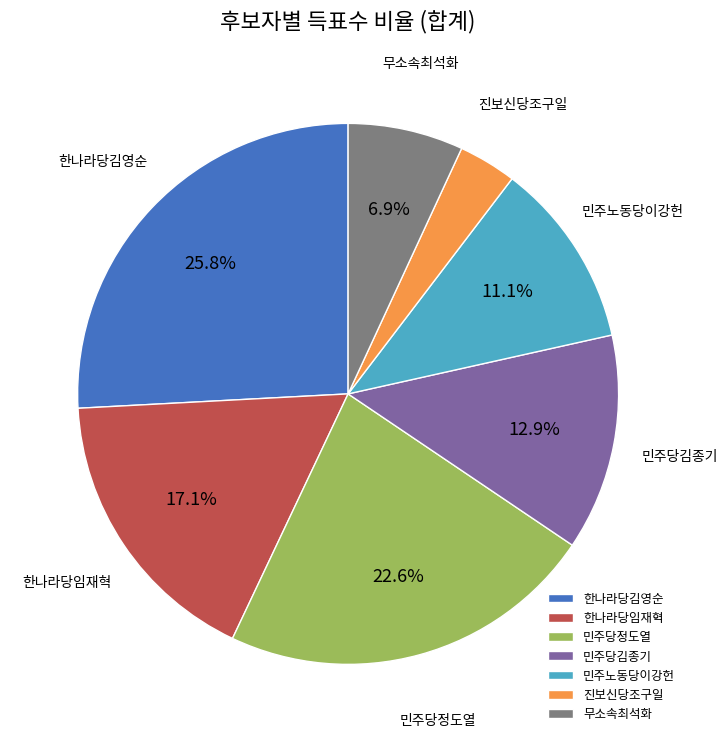

True or false: 민주당김종기 accounts for 1% of the total.

False